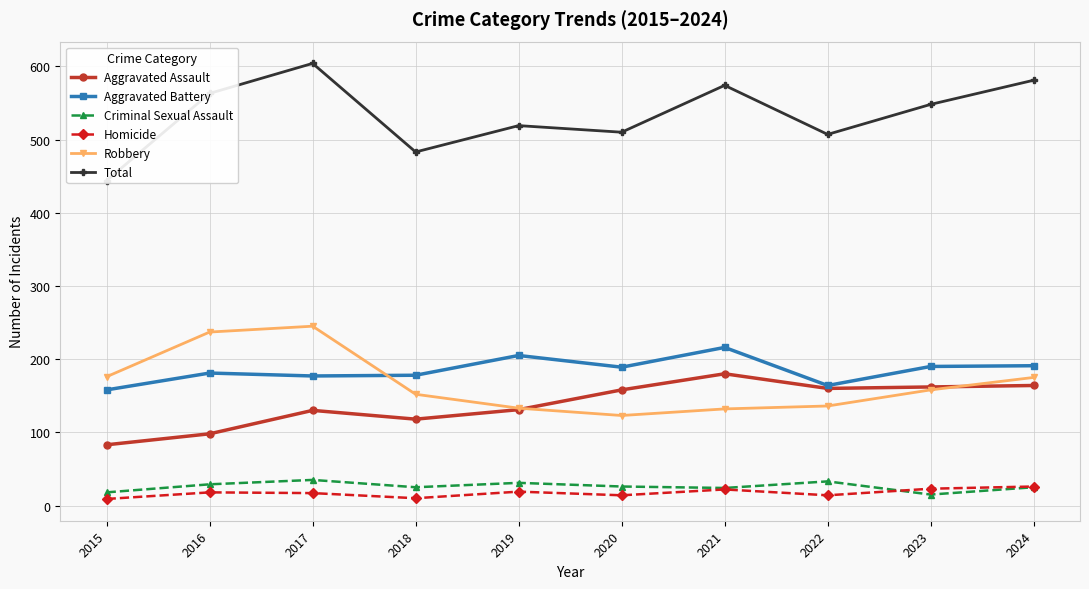

How many distinct data groups are displayed?

6